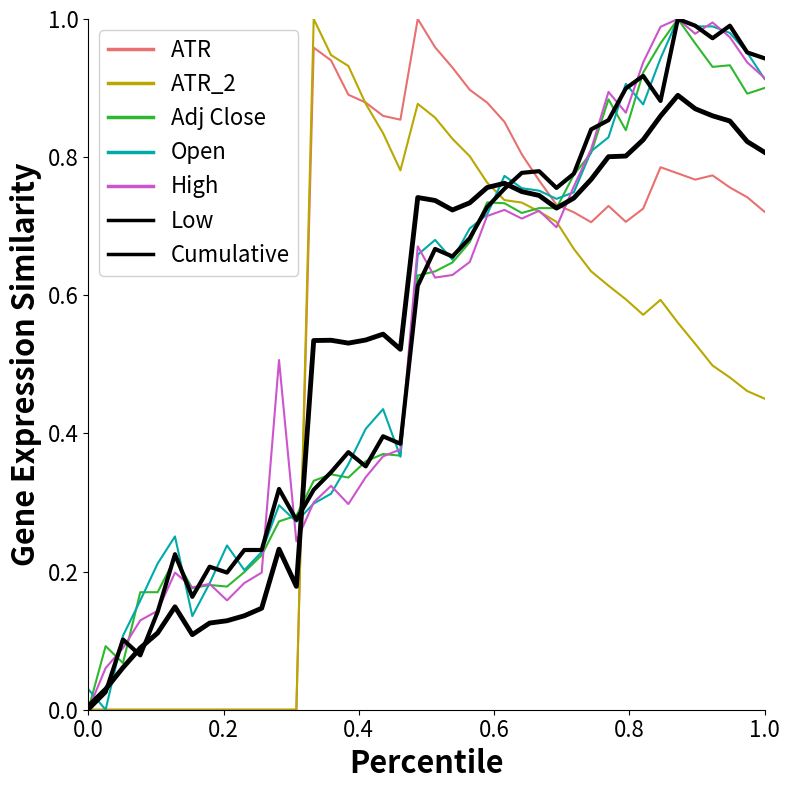

What is the difference between the second highest and second lowest values in the ATR_2 series?

0.9